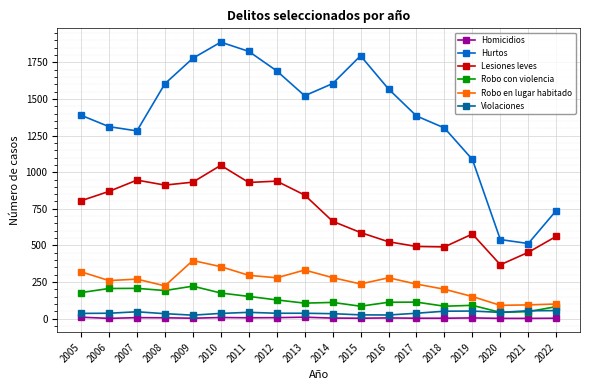

Which series changed the most between 2019 and 2022?

Hurtos